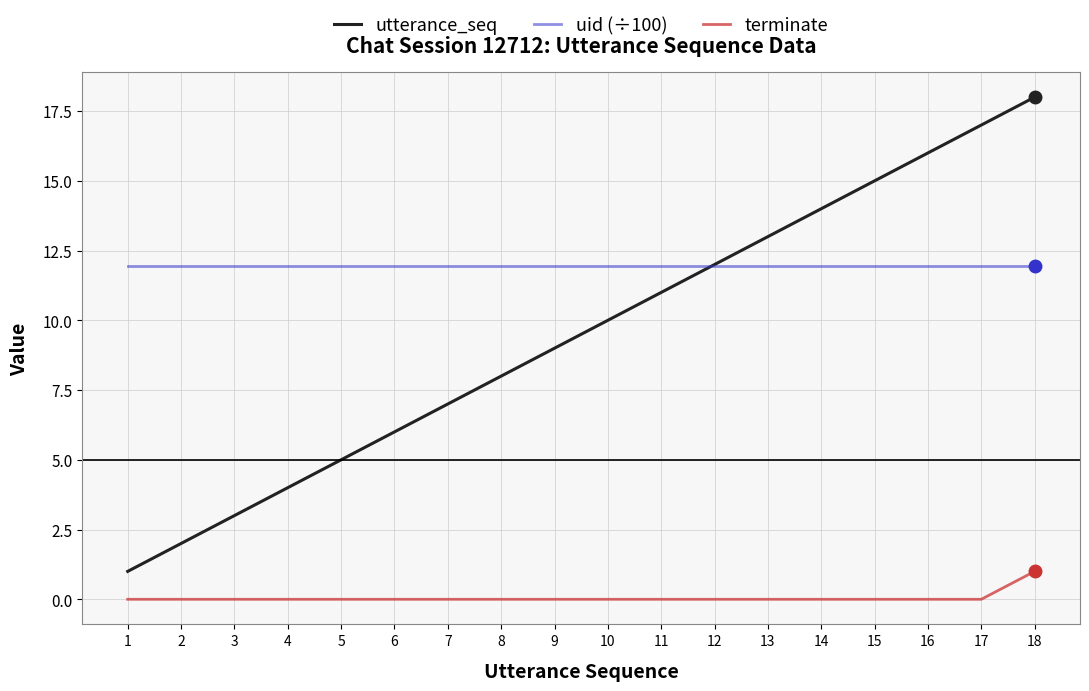

List the series in order of their overall mean, lowest first.

terminate, utterance_seq, uid (÷100)